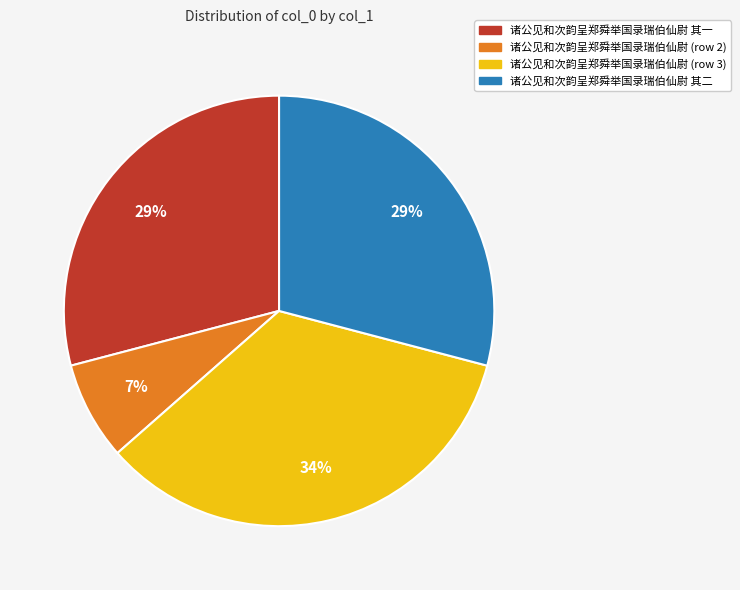

Is there any slice that represents more than half of the pie?

No